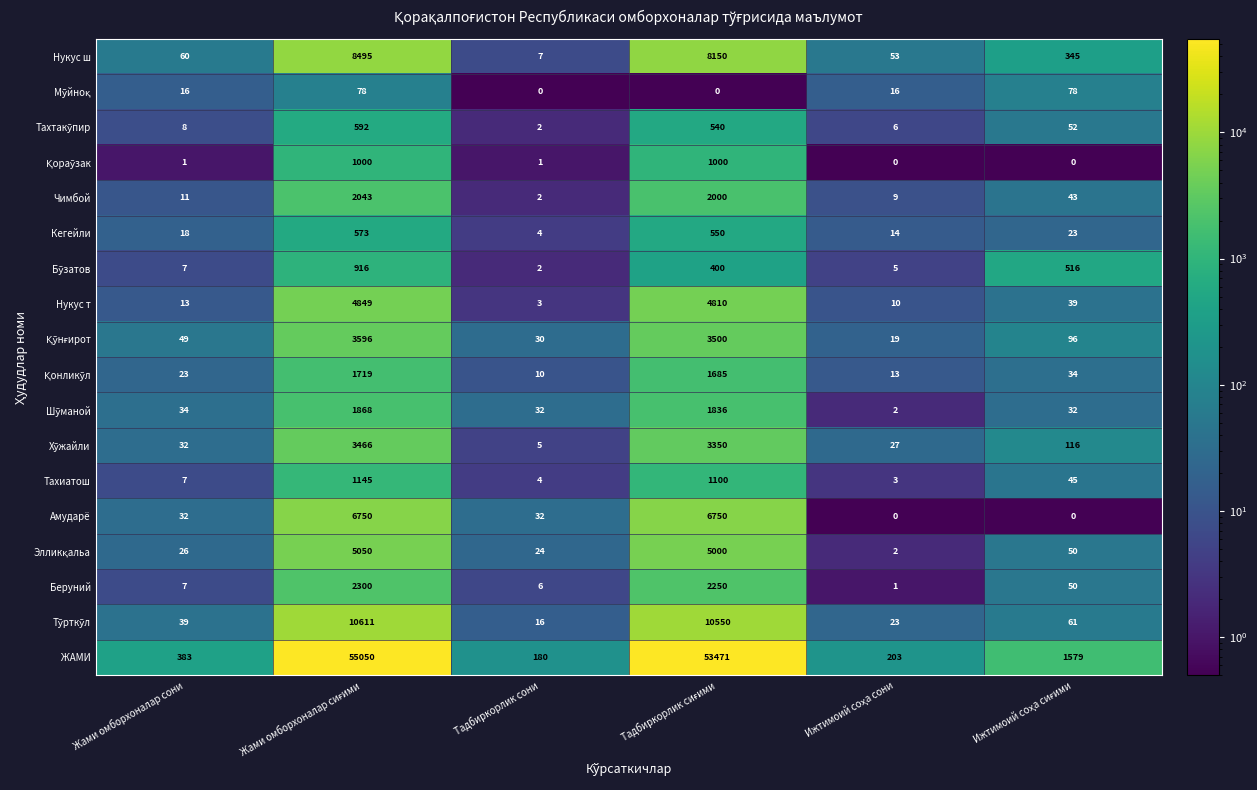

What is the average value of the Тахиатош series?

384